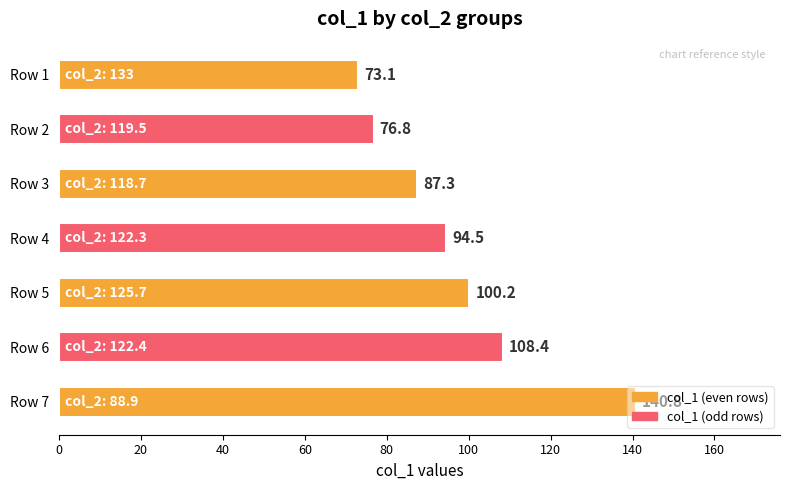

List the labels in order of value, largest first.

Row 7, Row 6, Row 5, Row 4, Row 3, Row 2, Row 1